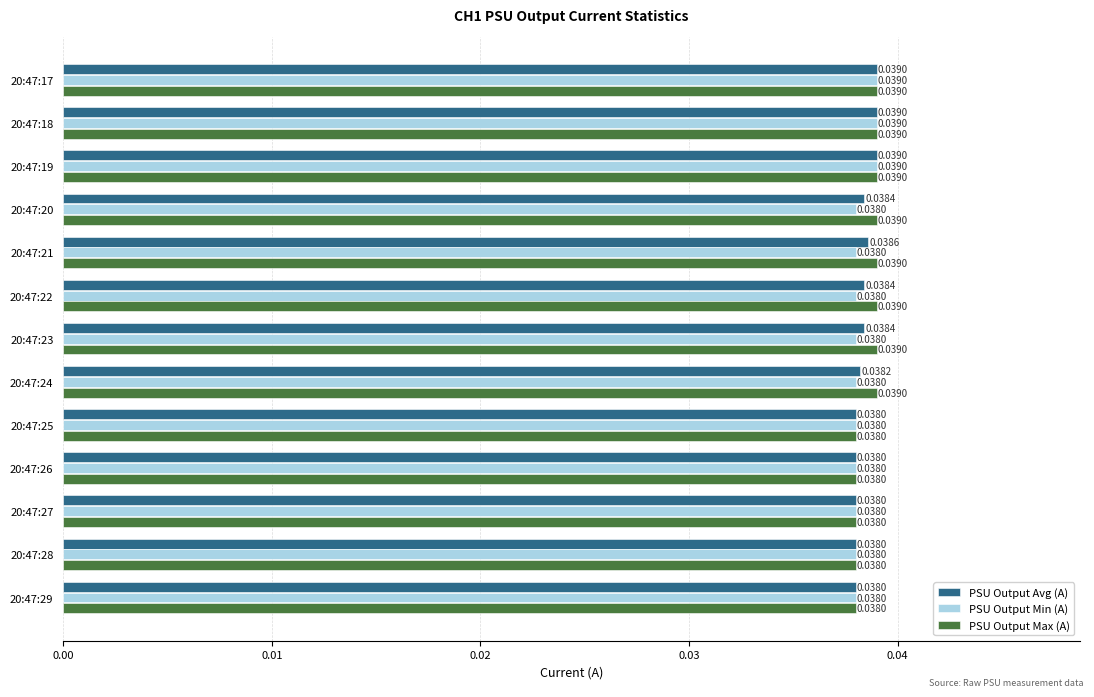

Between 20:47:17 and 20:47:21, which series saw the biggest shift?

PSU Output Min (A)